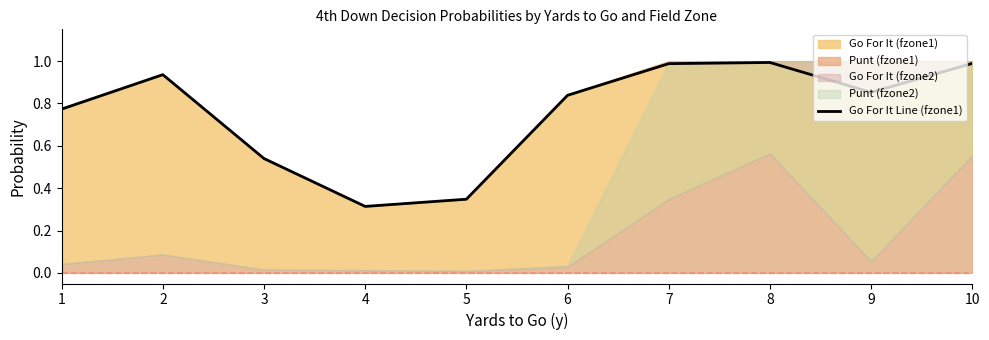

How many lines are shown in the chart?

1